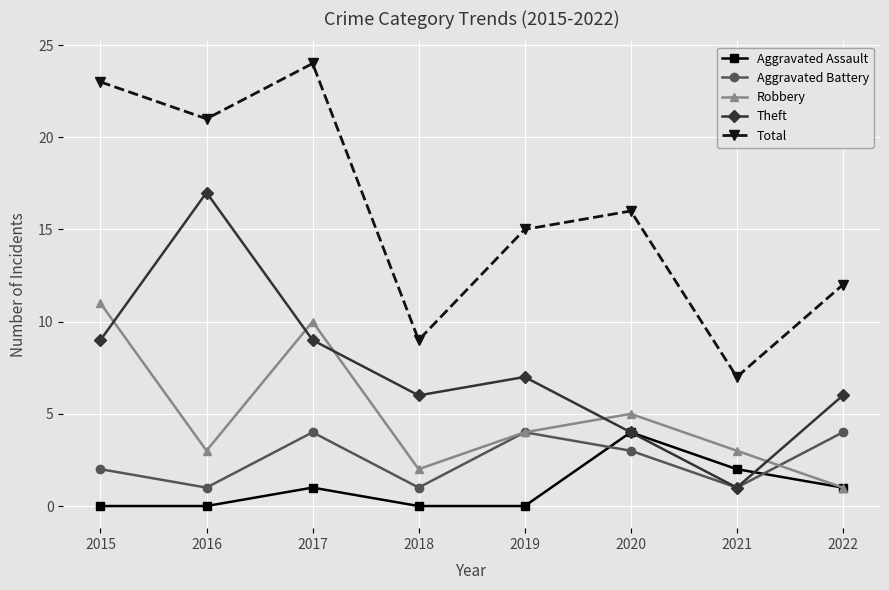

How many times do Theft and Robbery cross each other?

5